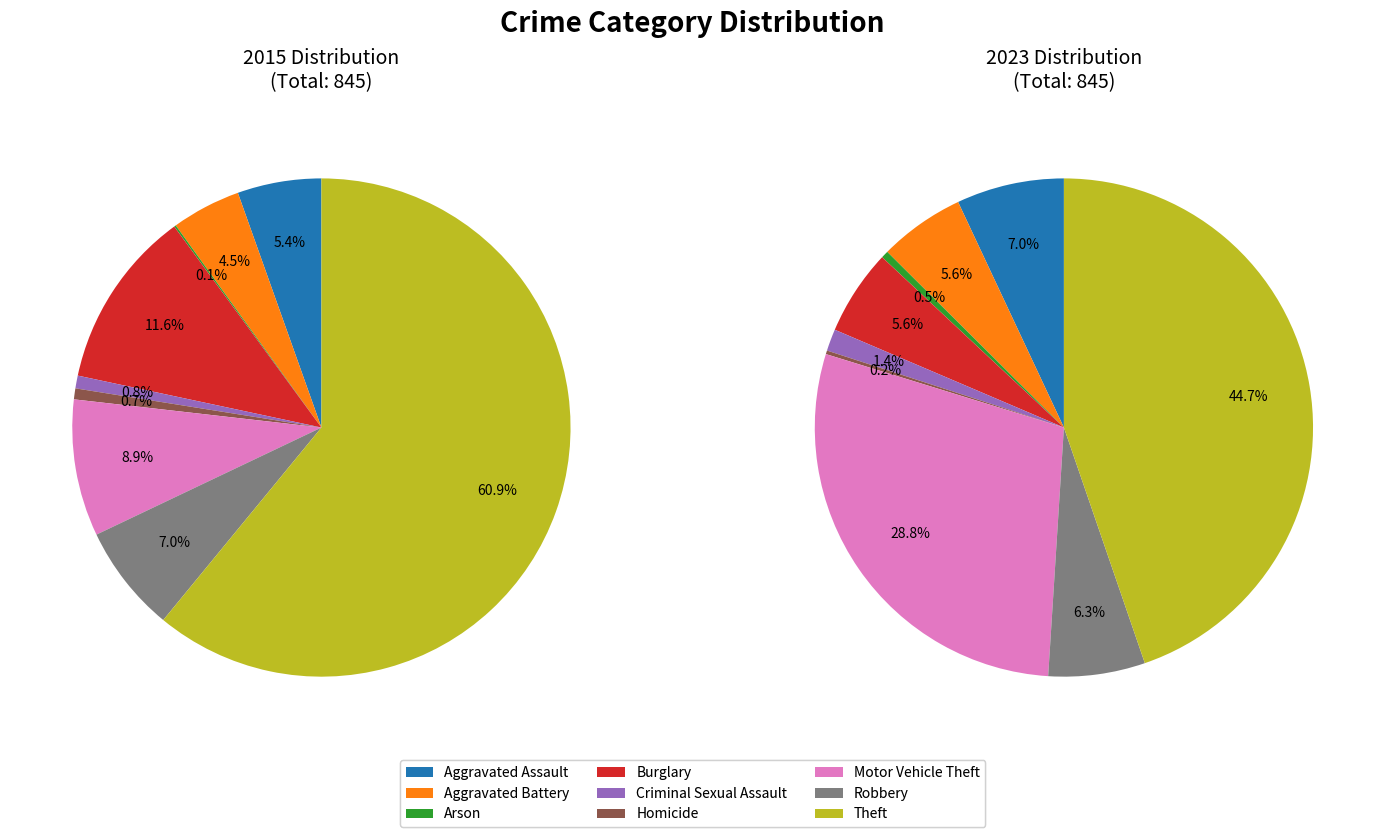

What percentage do Theft and Aggravated Assault together represent?

66.4%